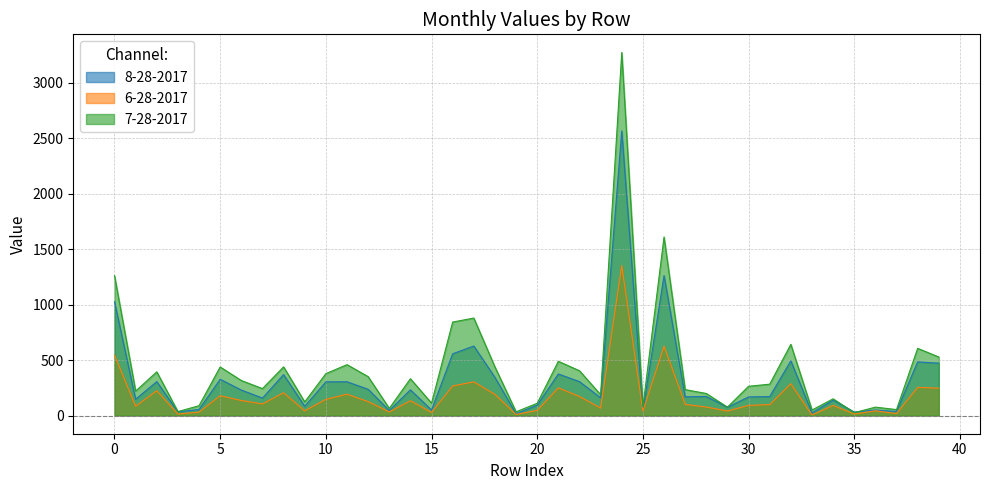

Rank the series by their average value, from lowest to highest.

6-28-2017, 8-28-2017, 7-28-2017